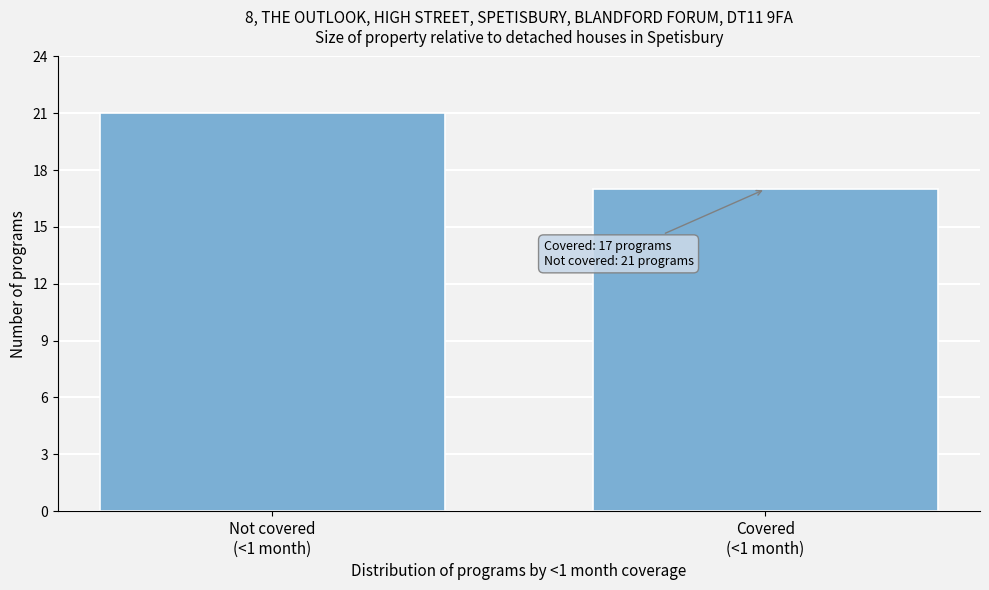

Reading right to left, transcribe all the data shown in this chart.

17	21